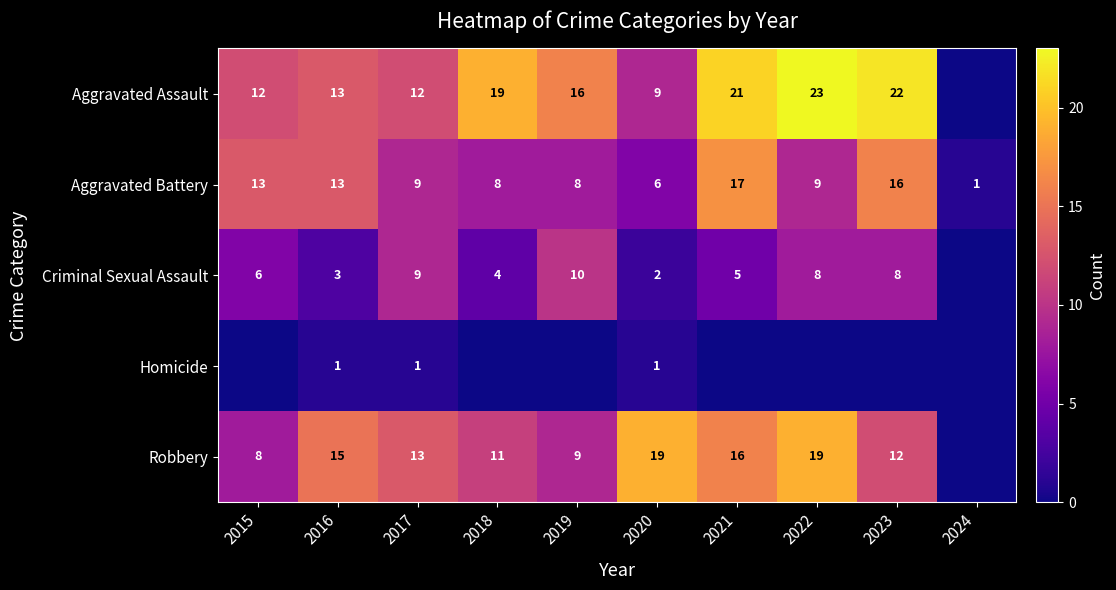

Is the value of Aggravated Assault at 2017 greater than the value of Robbery at 2017?

No